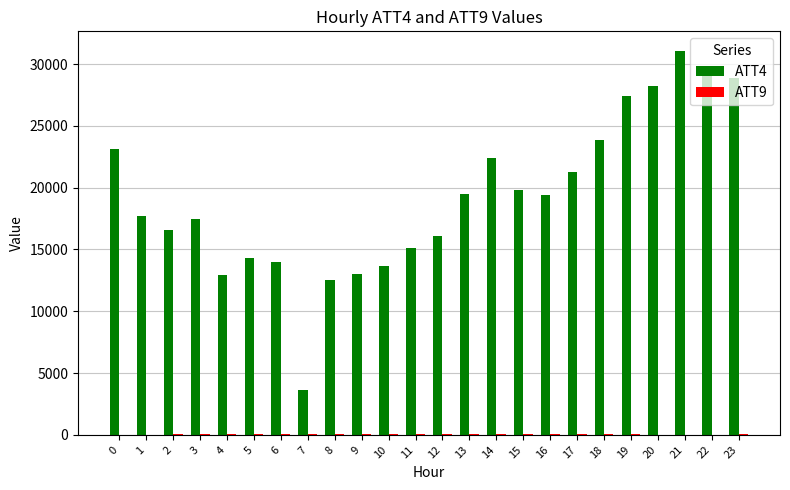

What is the greatest value displayed?

31100.0